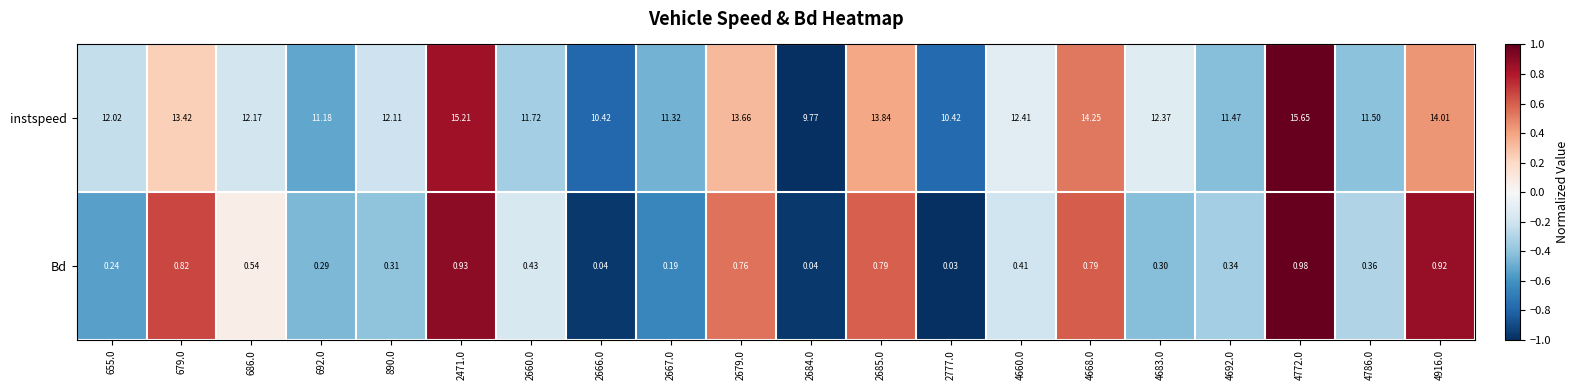

At 2777.0, list the series in order from largest to smallest.

instspeed, Bd